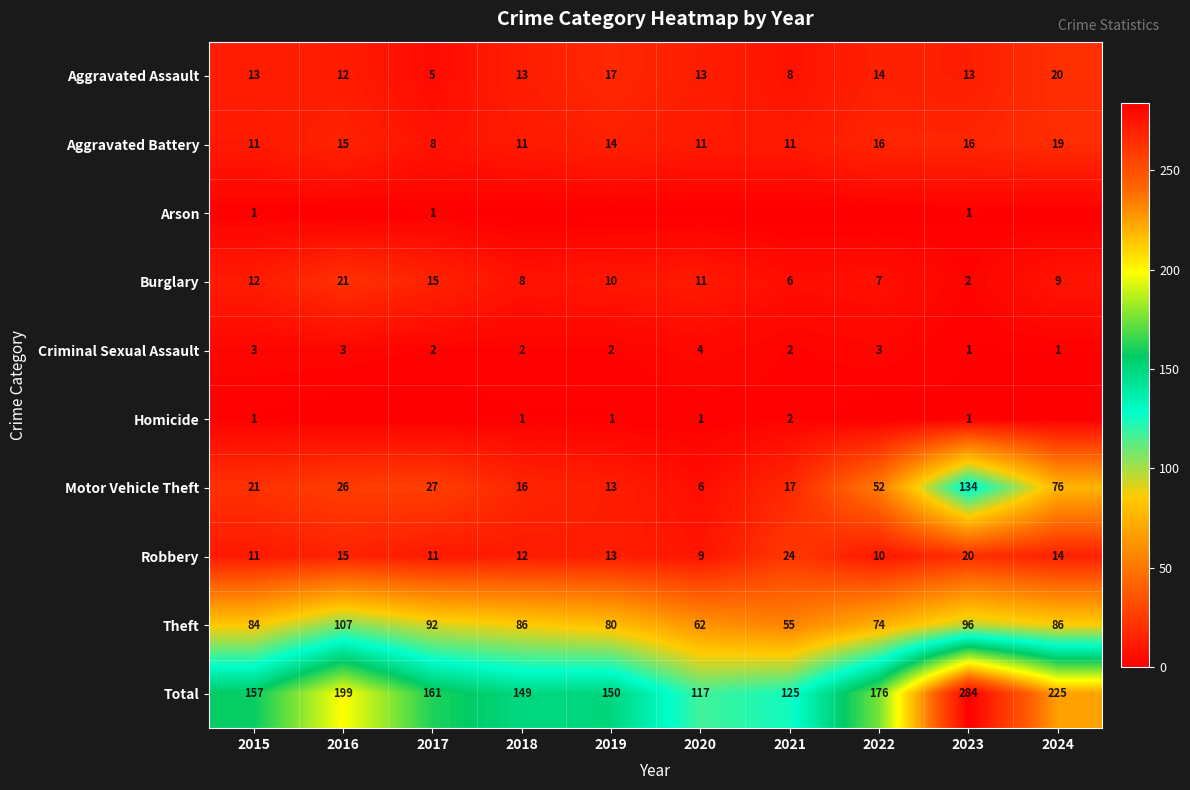

At how many categories does at least one series exceed 135?

8